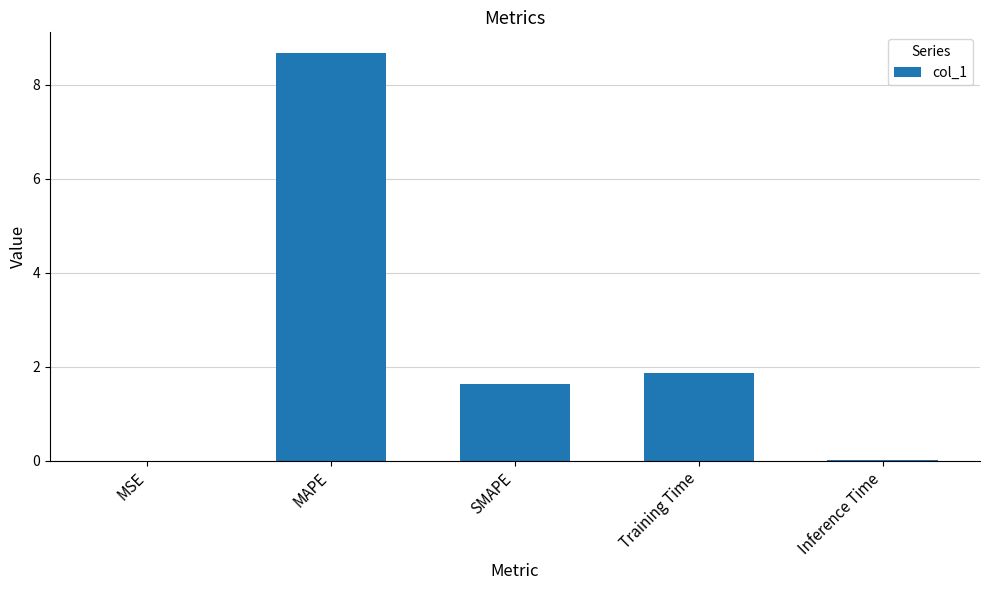

Which has a higher value, MAPE or MSE?

MAPE